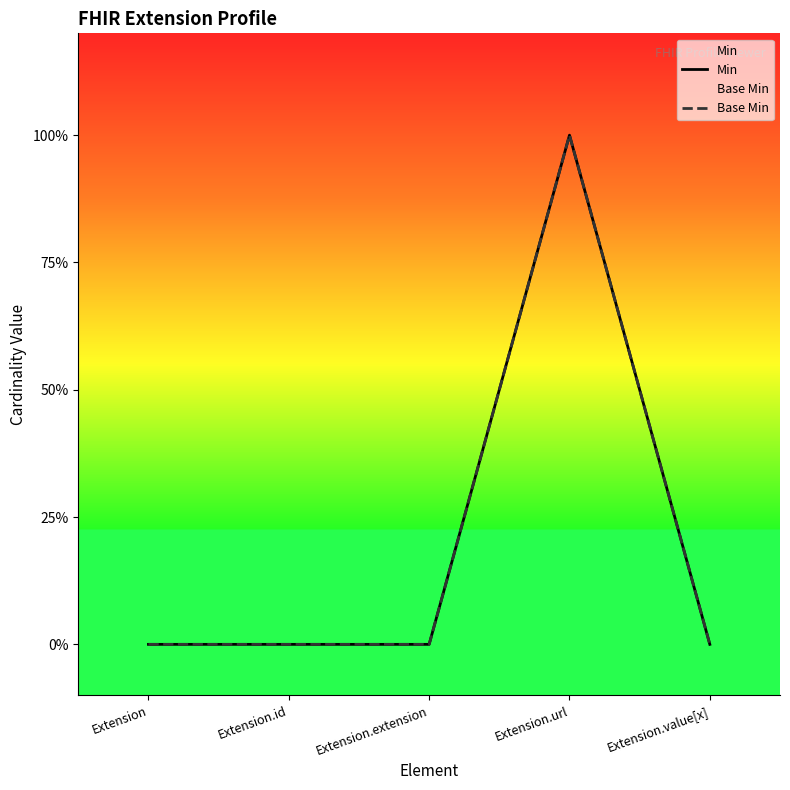

True or false: Min has more than 1 points higher than both neighbors.

False